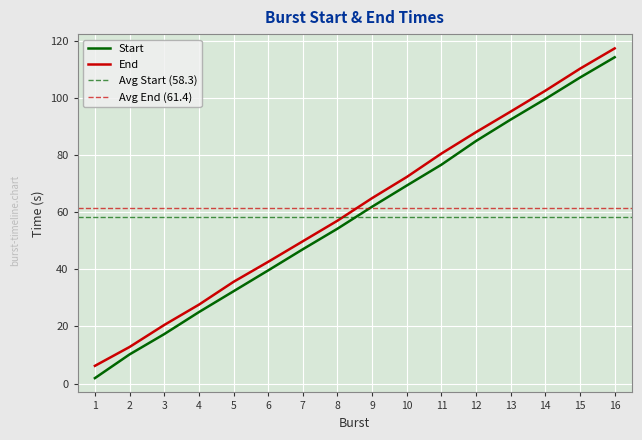

Is this an area chart (filled region under the line)?

No